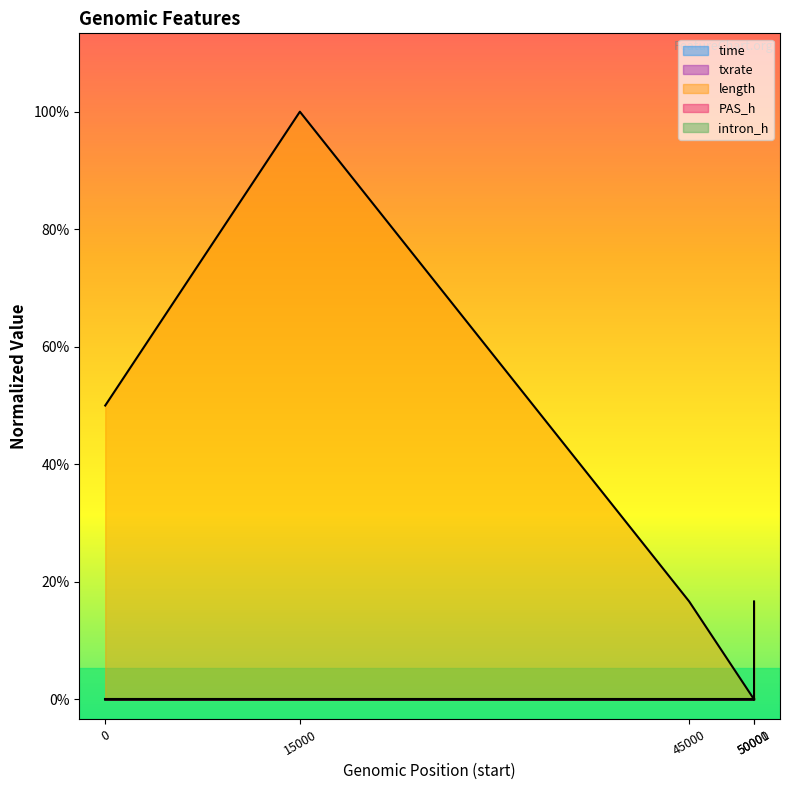

Does the chart display data point markers on the line(s)?

No